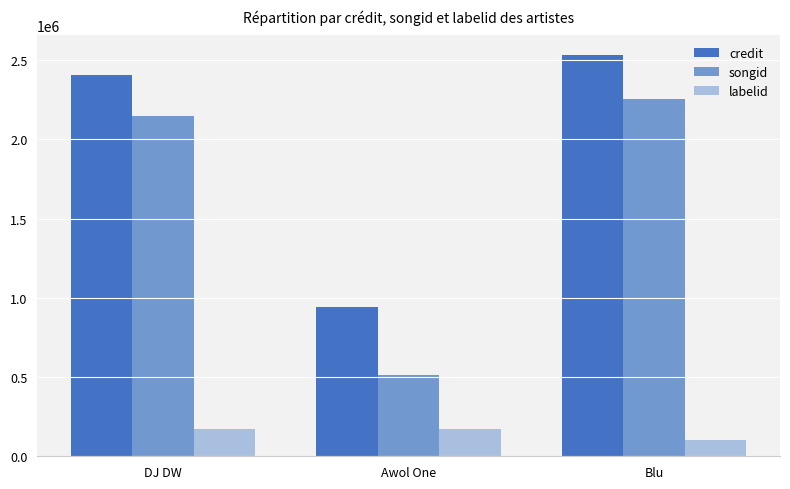

What is the difference between the highest and lowest values at Awol One?

771904